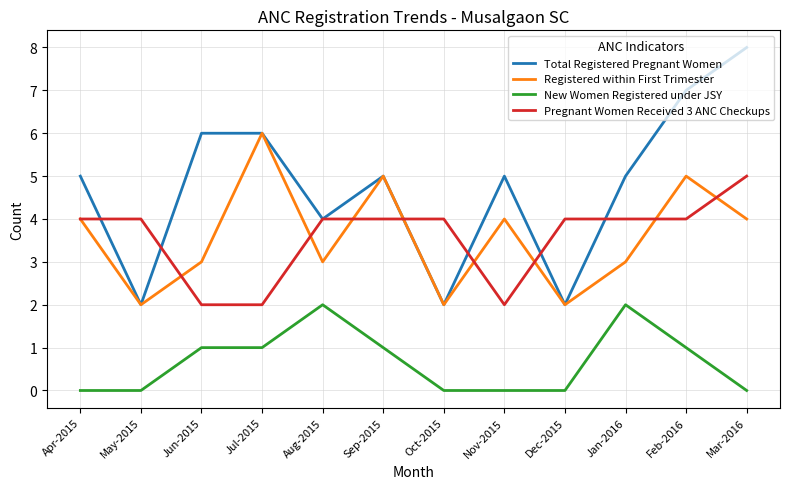

How many interior local valleys does the Total Registered Pregnant Women series have?

4